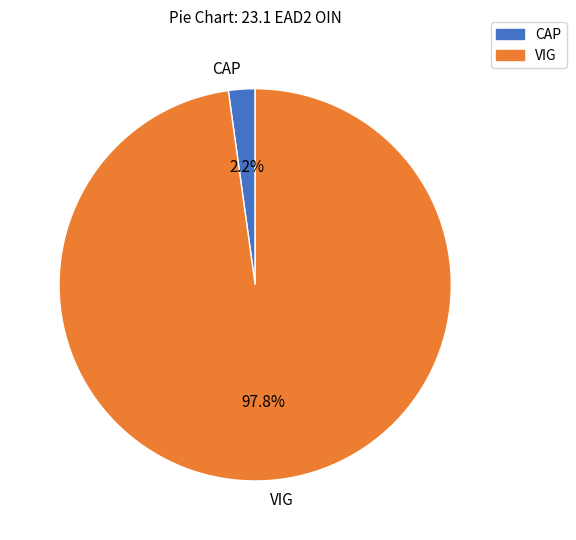

Count the number of slices in the pie.

2